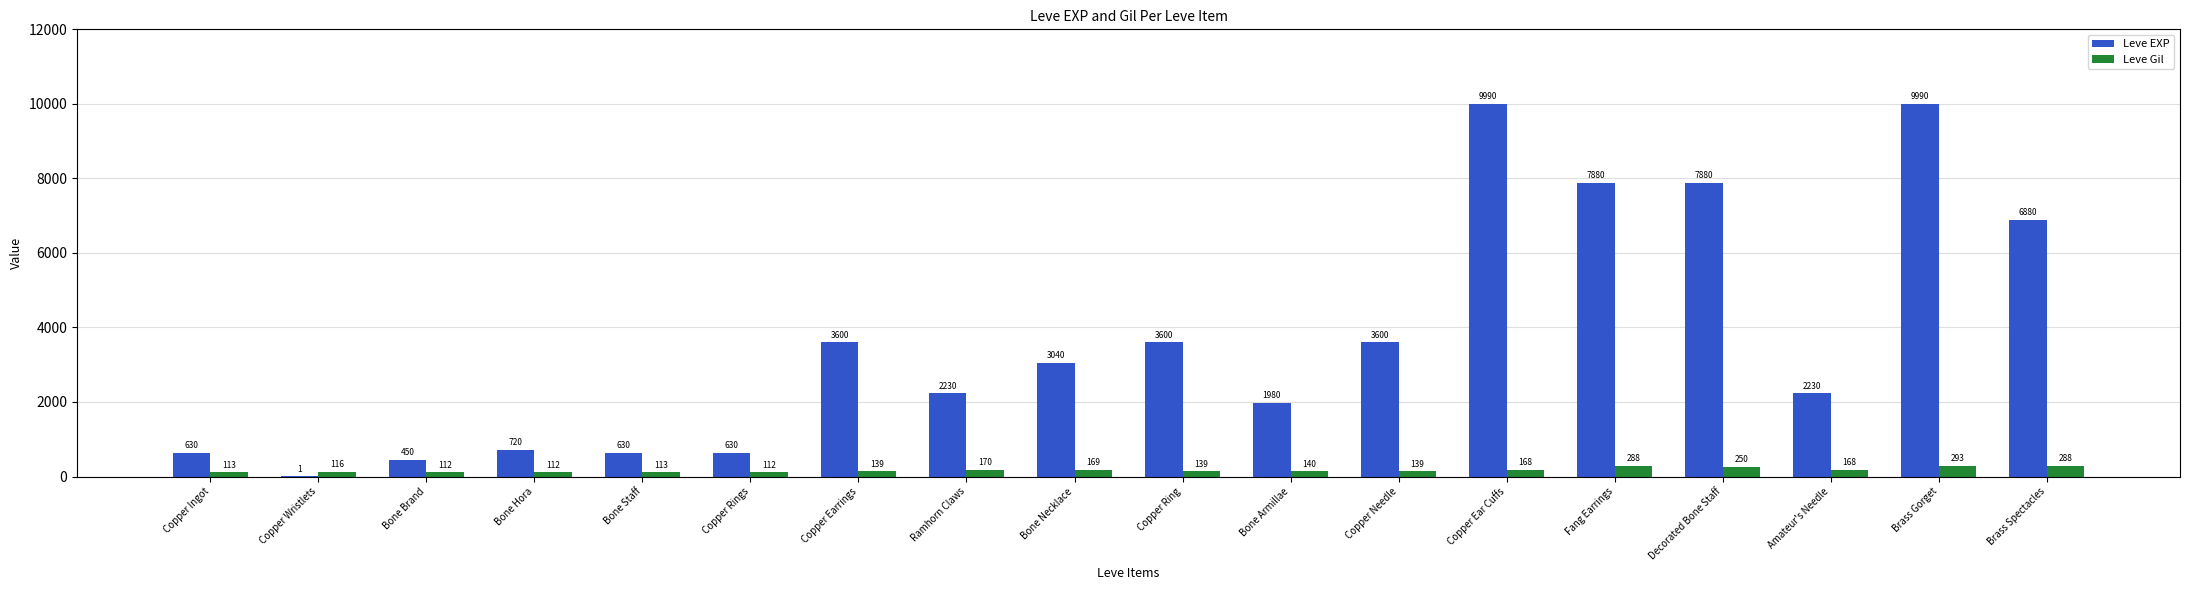

Reading right to left, transcribe all the data shown in this chart.

Leve EXP: 6880	9990	2230	7880	7880	9990	3600	1980	3600	3040	2230	3600	630	630	720	450	1	630
Leve Gil: 288	293	168	250	288	168	139	140	139	169	170	139	112	113	112	112	116	113